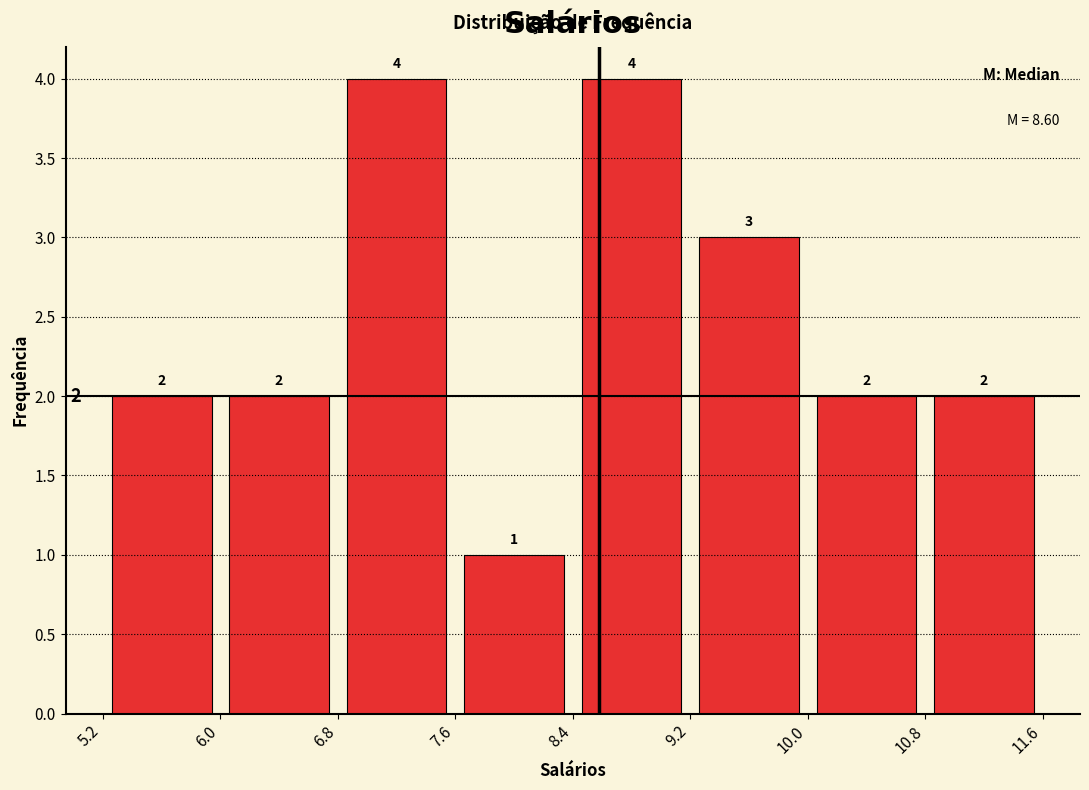

Reading left to right, list every bar in this chart as the range it spans on the x-axis followed by its height.

5.2 to 6.0: 2
6.0 to 6.8: 2
6.8 to 7.6: 4
7.6 to 8.4: 1
8.4 to 9.2: 4
9.2 to 10.0: 3
10.0 to 10.8: 2
10.8 to 11.6: 2